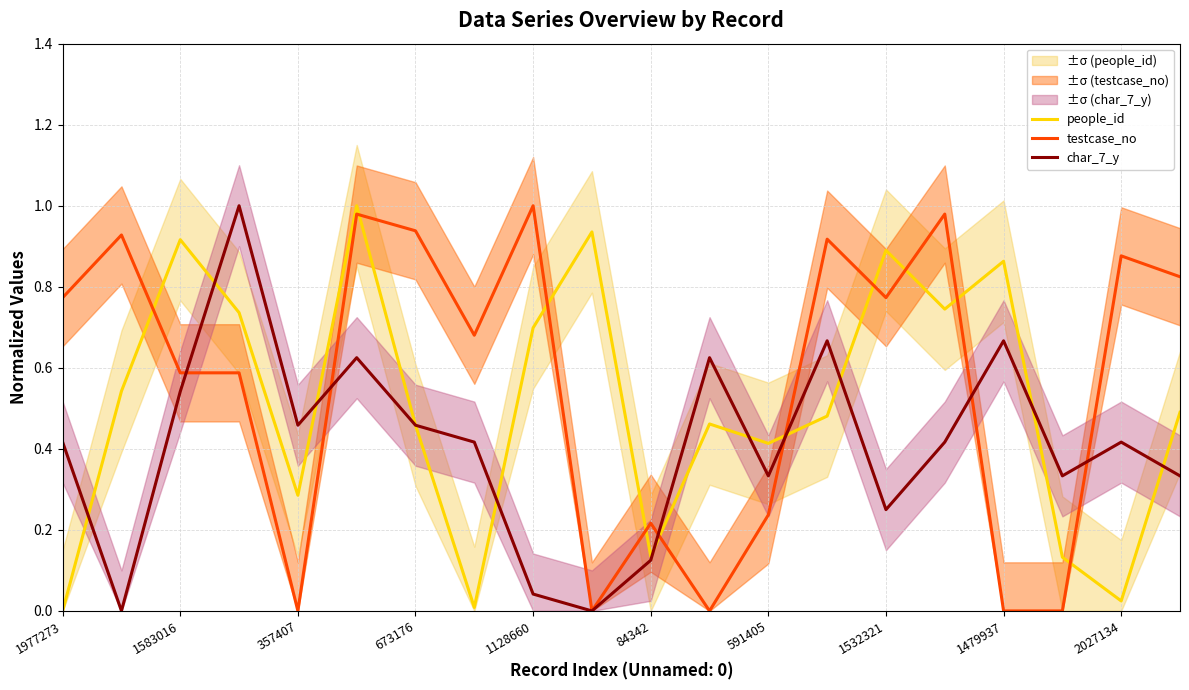

True or false: testcase_no and people_id intersect in this chart.

True